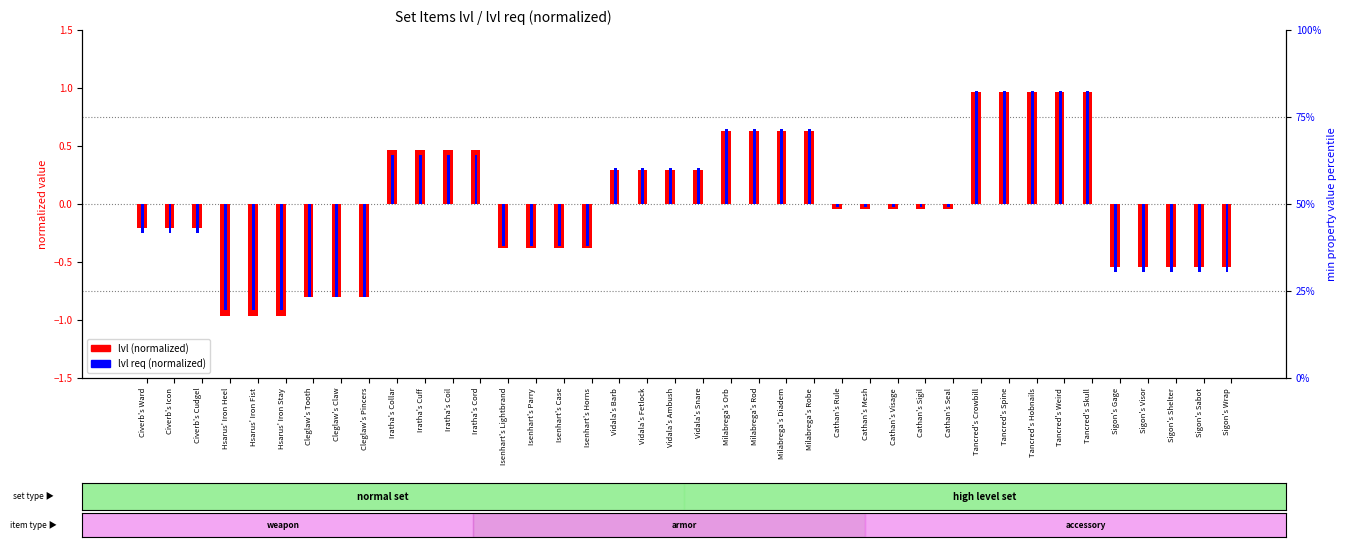

List the series in order of their peak value, lowest first.

lvl (normalized), lvl req (normalized)